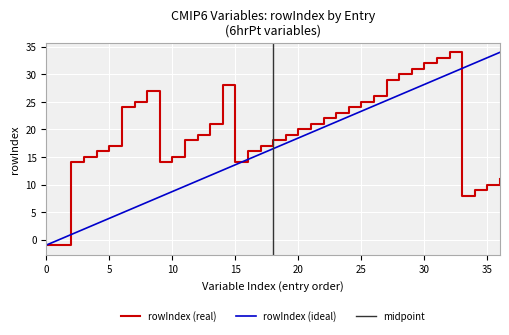

Is this an area chart (filled region under the line)?

No